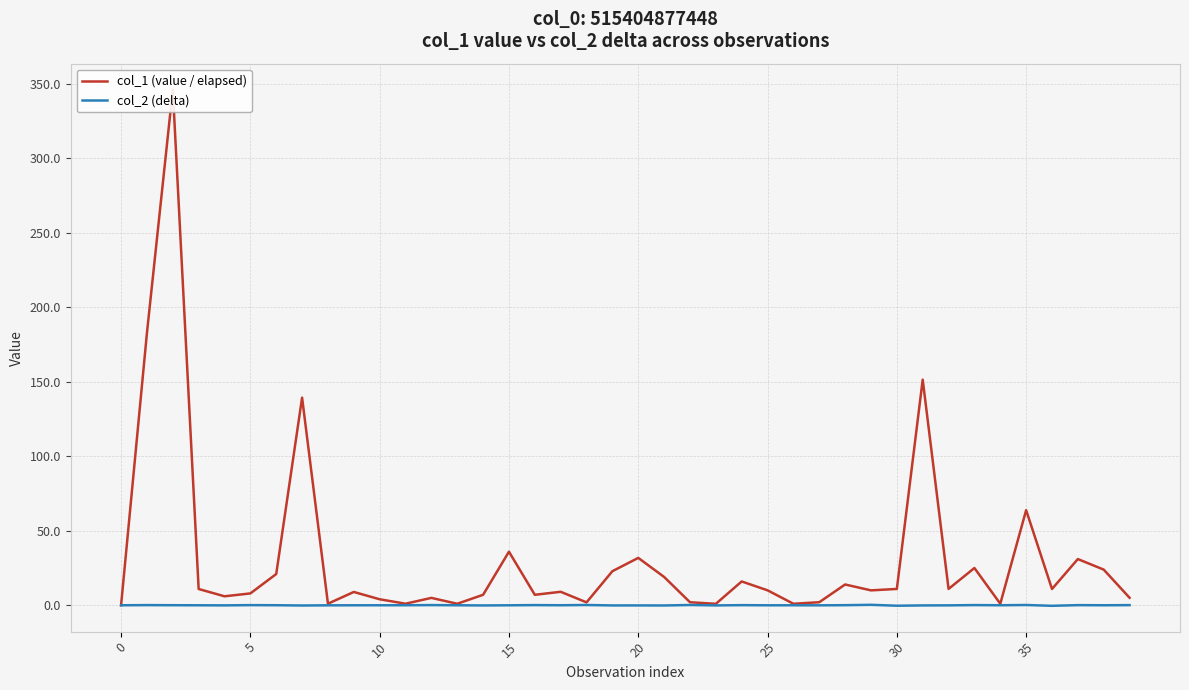

Which series has the largest range (max minus min)?

col_1 (value / elapsed)